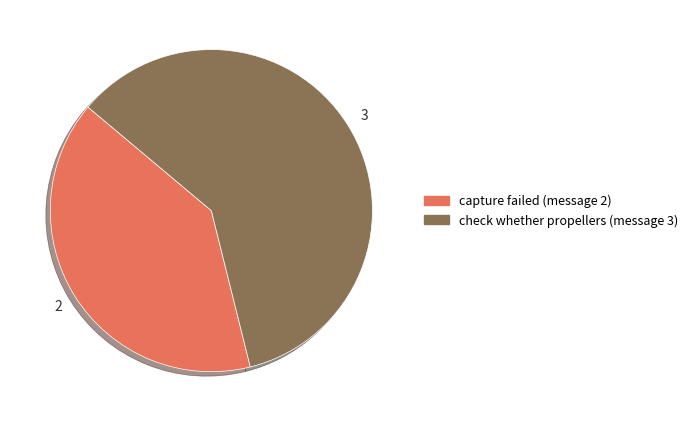

Does any single category account for the majority?

Yes